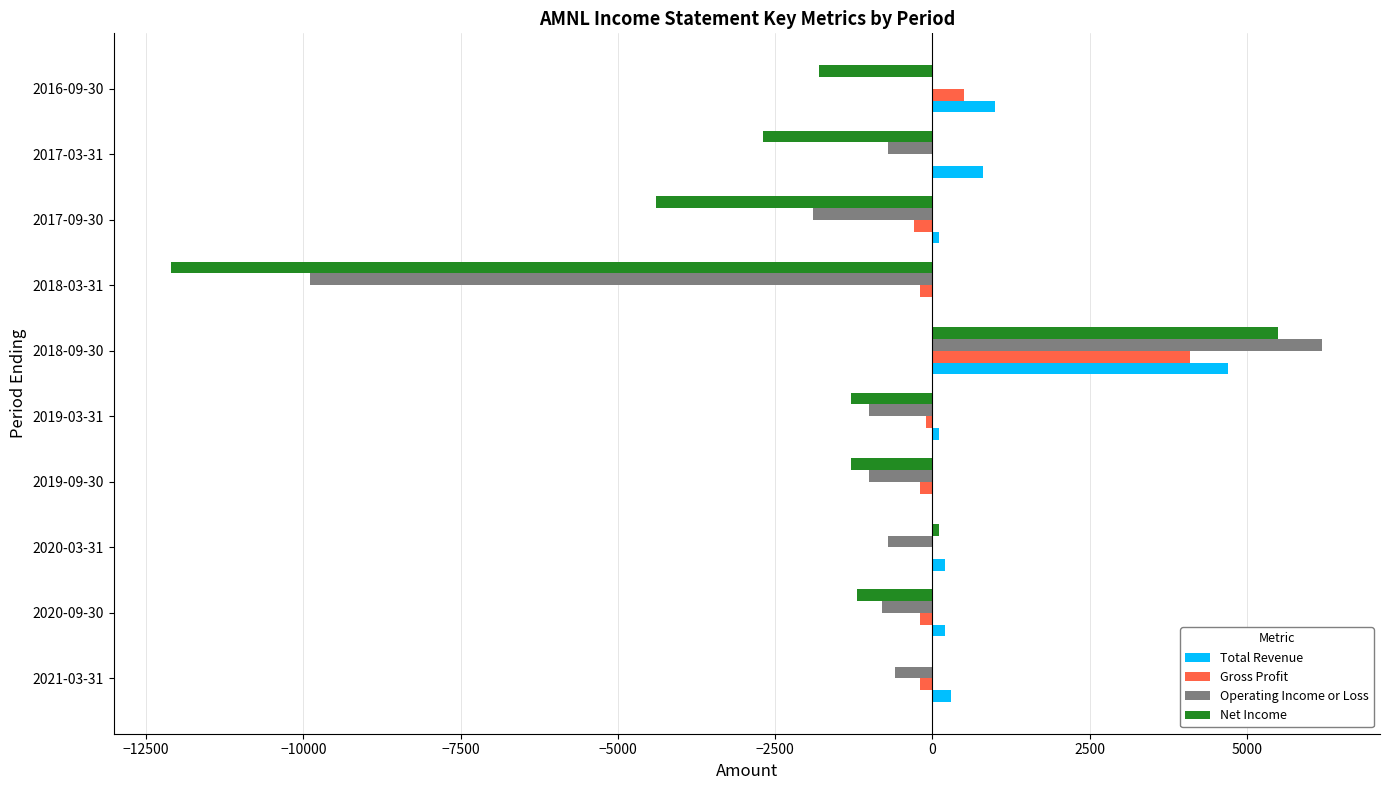

Which label corresponds to the largest value in the chart?

2018-09-30